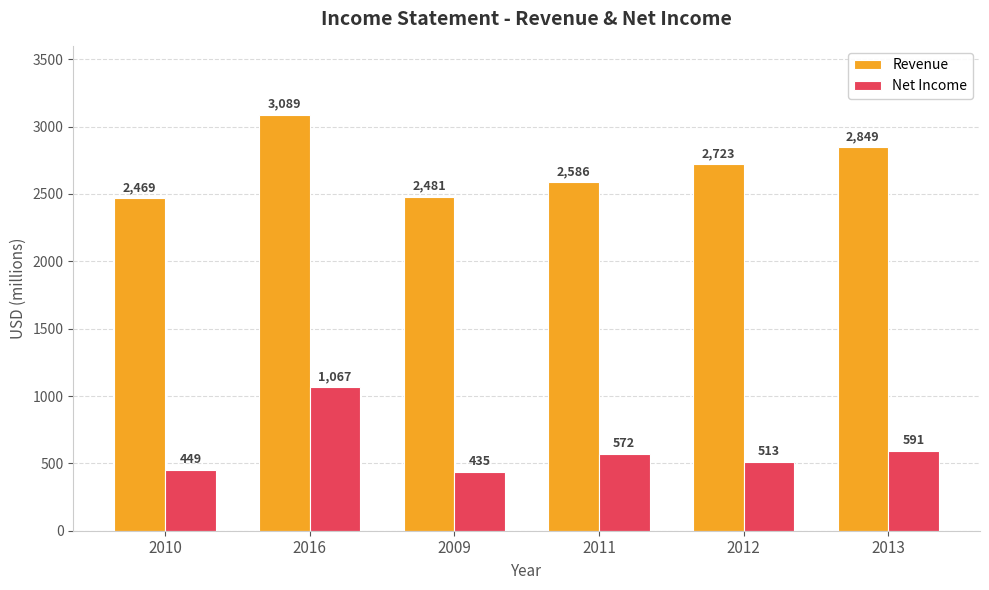

What is the total value across all series at 2010?

2918